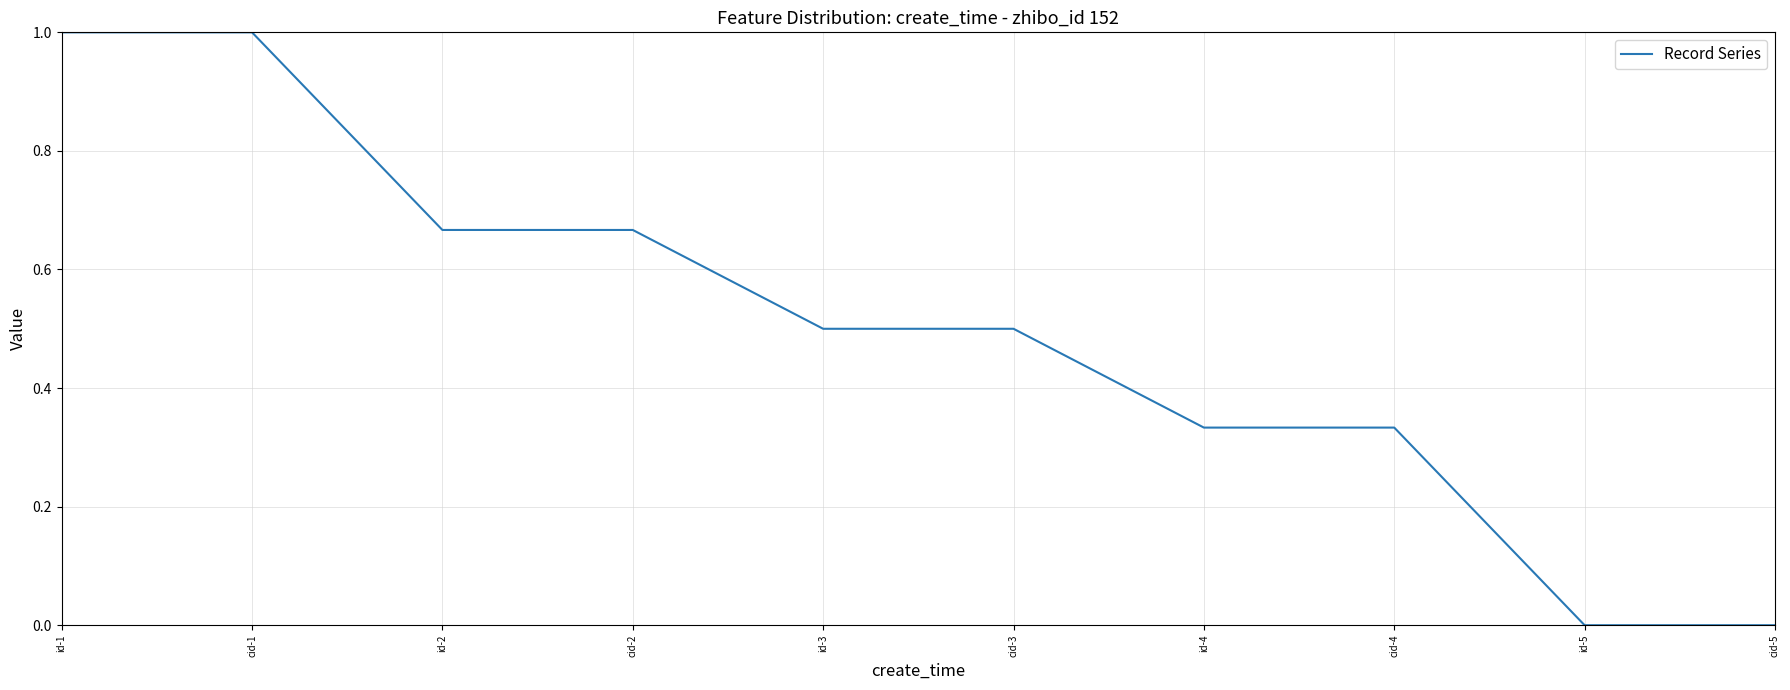

Is it true that the value at id-5 is 0.0?

True